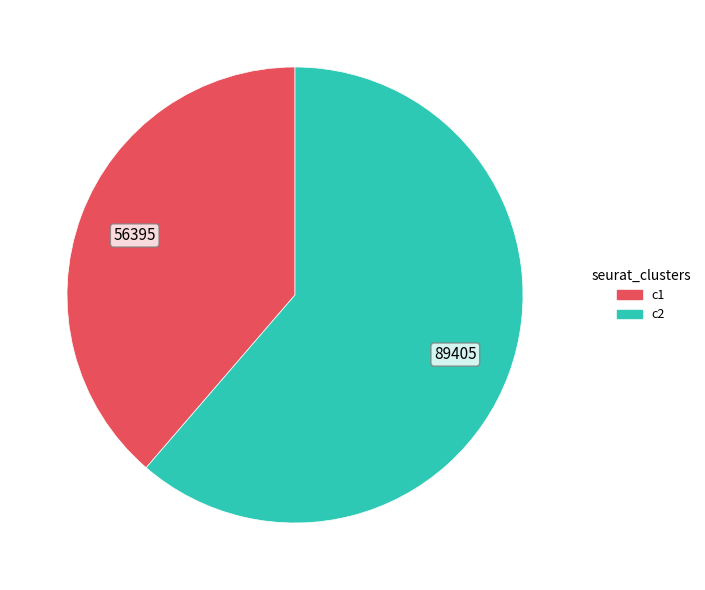

Is there any slice that represents more than half of the pie?

Yes